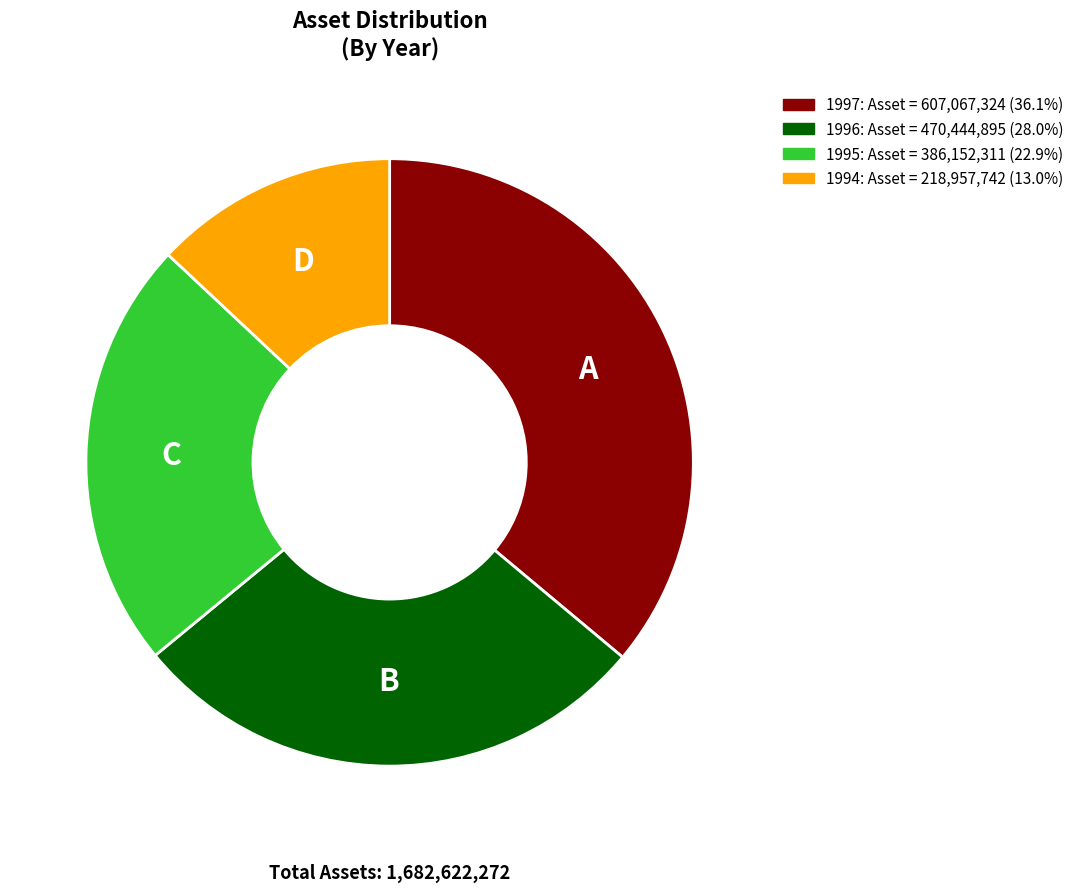

Do 1995 and 1994 together represent more than half of the pie?

No